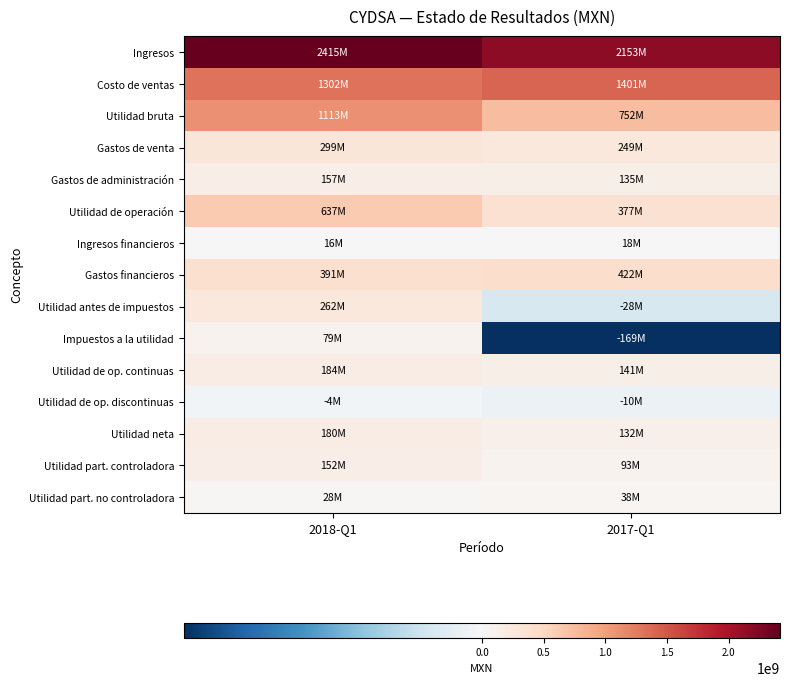

At 2018-Q1, list the series in order from largest to smallest.

Ingresos, Costo de ventas, Utilidad bruta, Utilidad de operación, Gastos financieros, Gastos de venta, Utilidad antes de impuestos, Utilidad de op. continuas, Utilidad neta, Gastos de administración, Utilidad part. controladora, Impuestos a la utilidad, Utilidad part. no controladora, Ingresos financieros, Utilidad de op. discontinuas